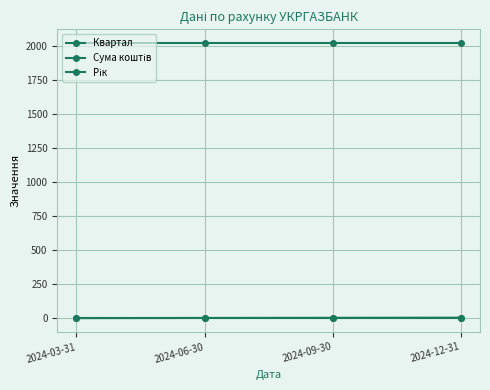

List the labels in order of Сума коштів value, smallest first.

2024-03-31, 2024-06-30, 2024-09-30, 2024-12-31